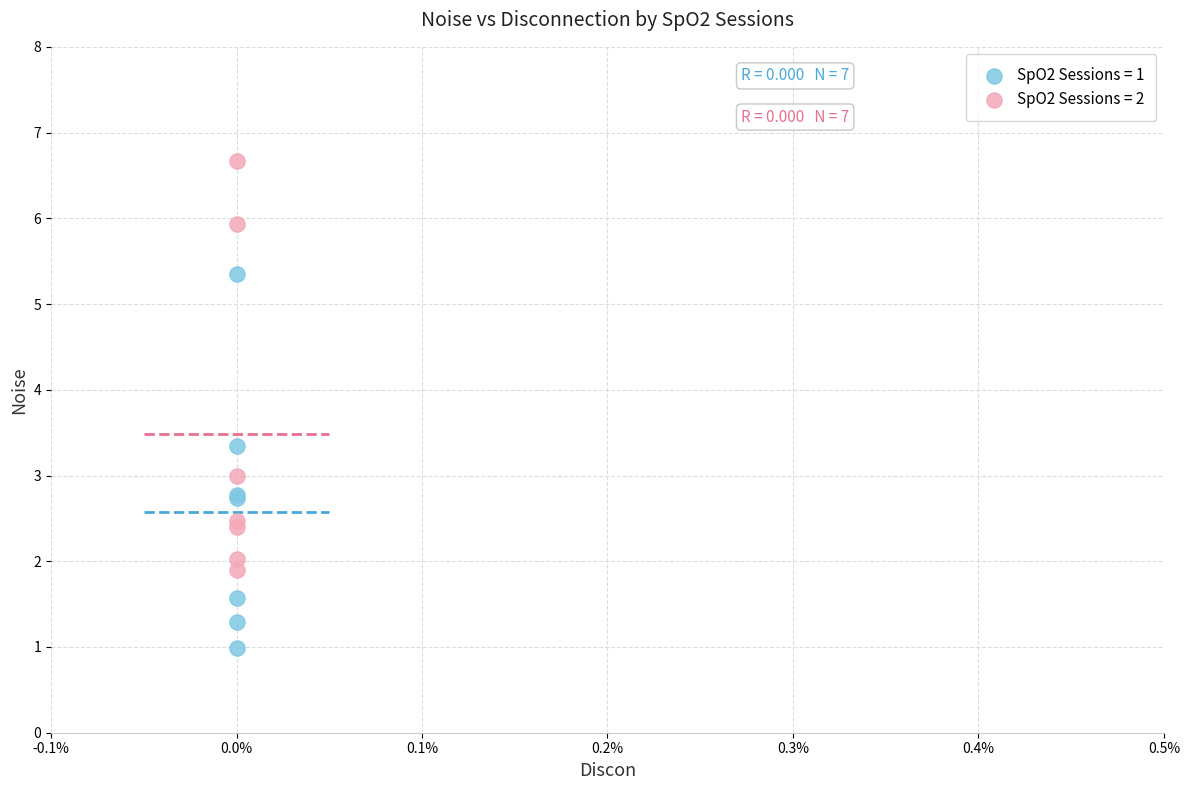

What are all the series names shown in the legend?

SpO2 Sessions = 1, SpO2 Sessions = 2